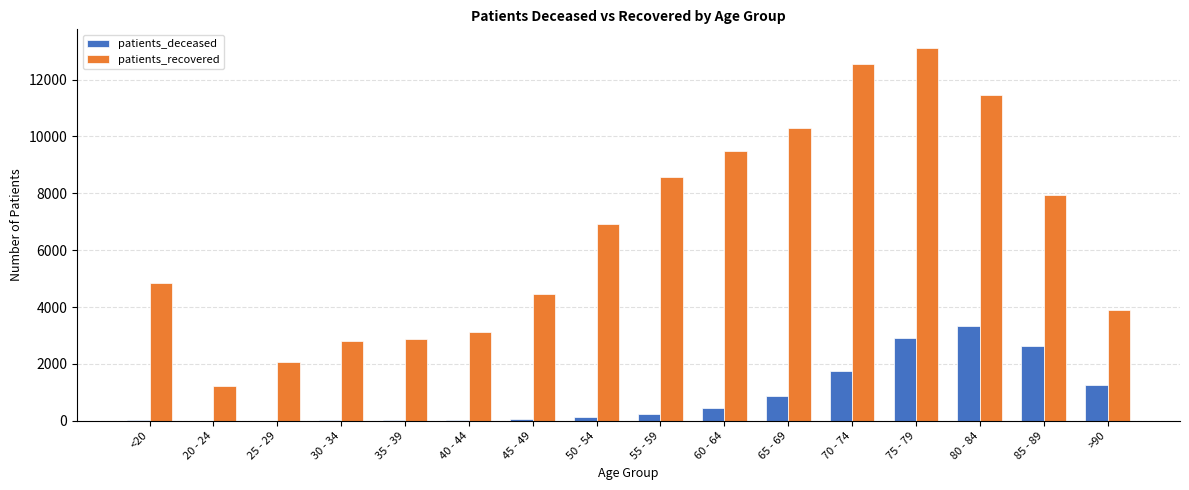

At which label does patients_deceased reach its peak?

80 - 84